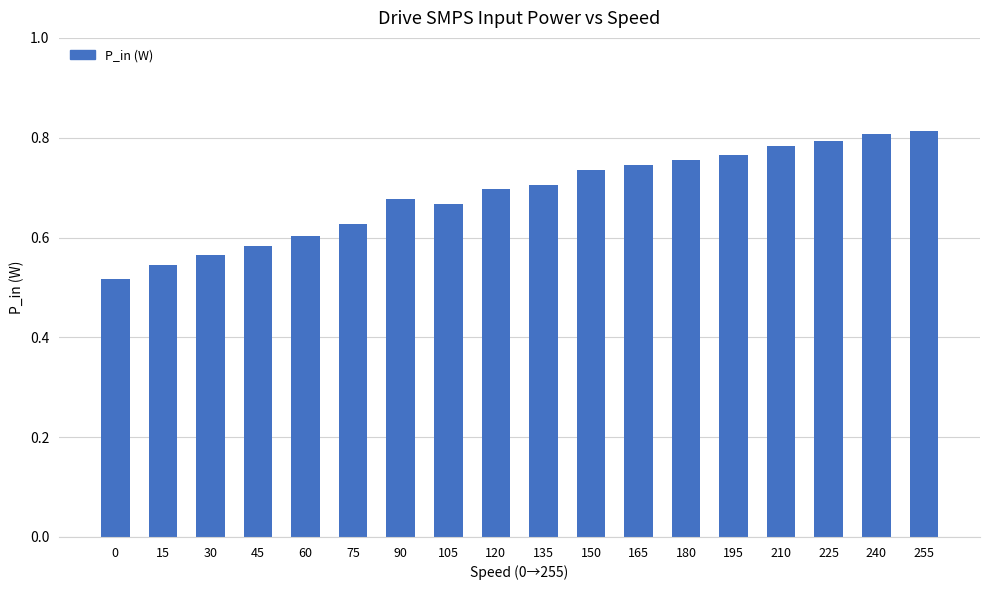

The value at 150 is 0.7. True or false?

True